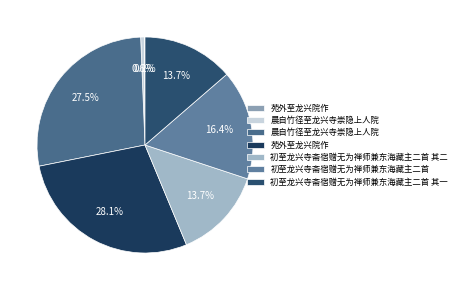

Is there any slice that represents more than half of the pie?

No